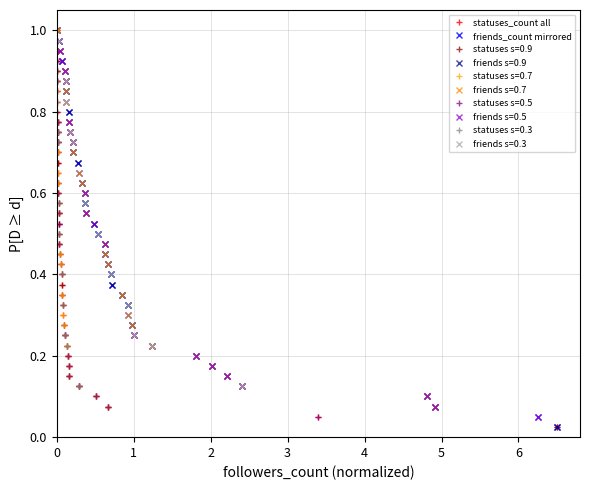

True or false: friends s=0.5 has more than 2 interior local peaks.

False